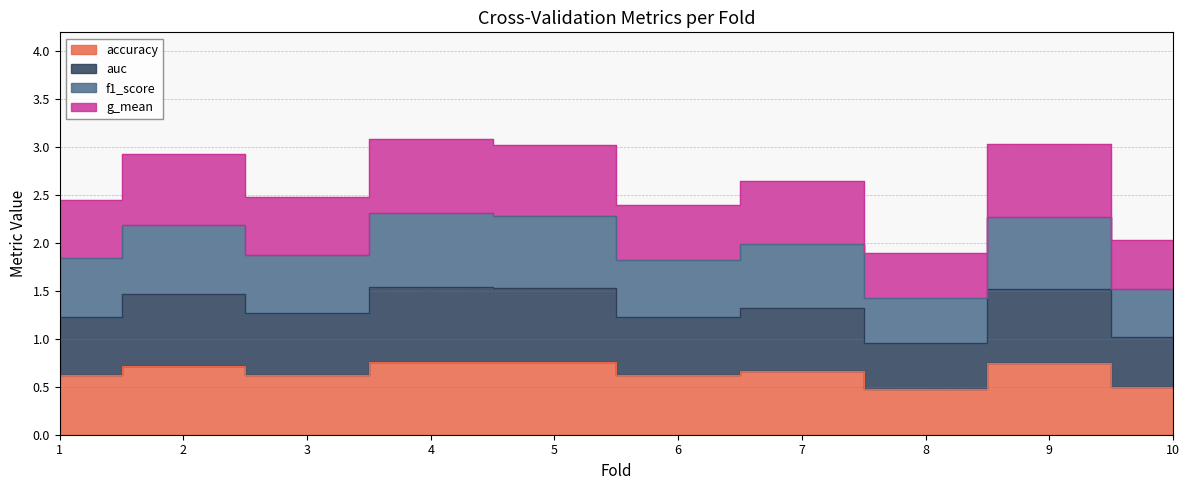

Is it true that accuracy equals 0.9 at 3?

False